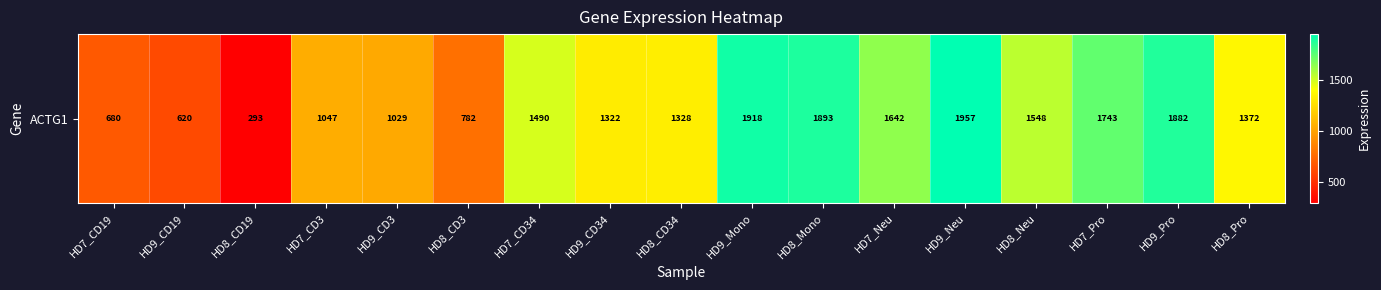

What is the average value?

1326.1